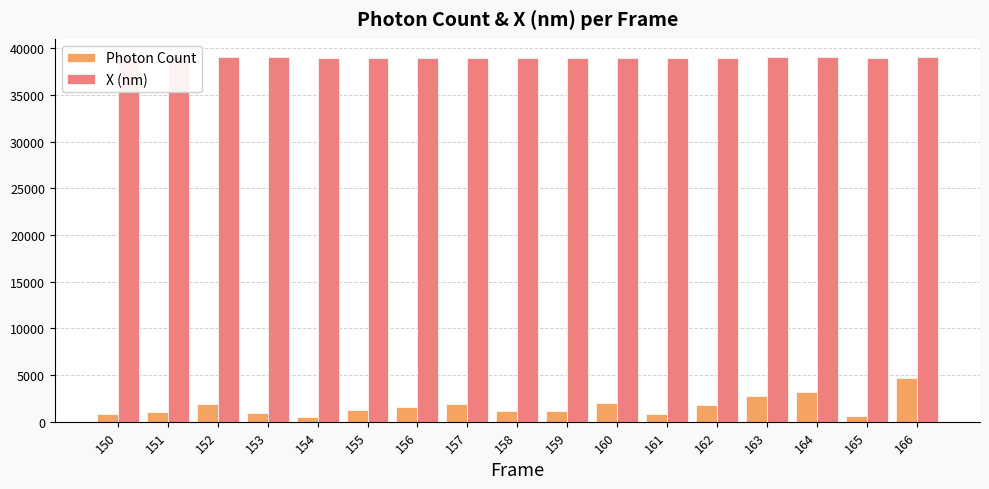

Rank the series by their maximum value, from highest to lowest.

X (nm), Photon Count